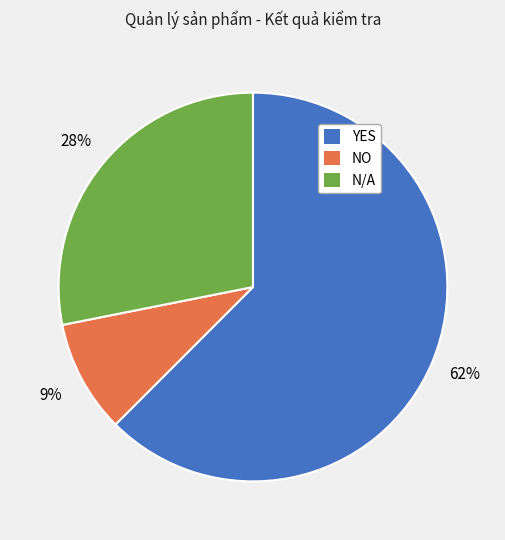

To the nearest percent, what is the average slice percentage?

33%